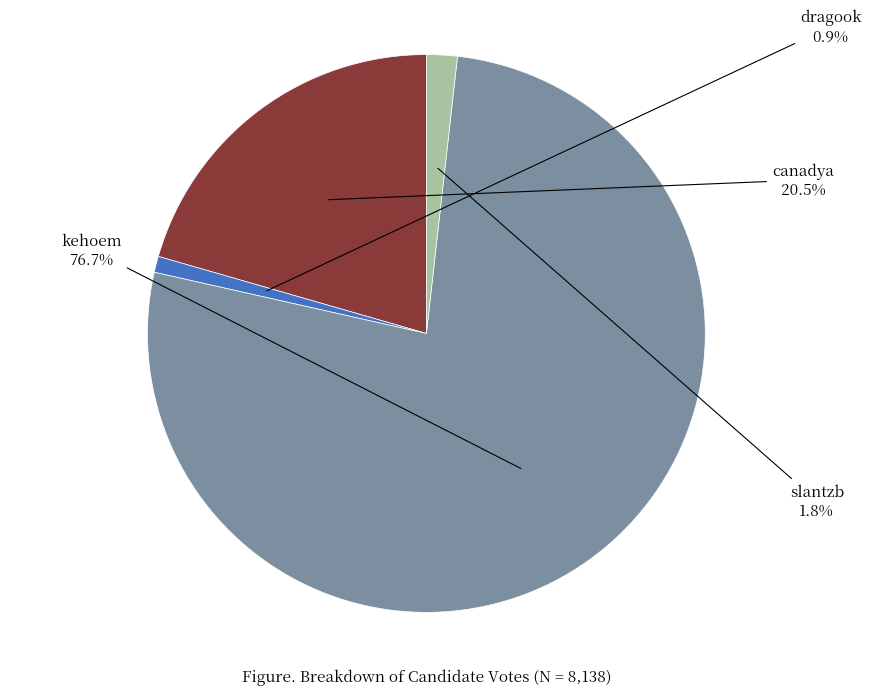

True or false: slantzb accounts for 2% of the total.

True